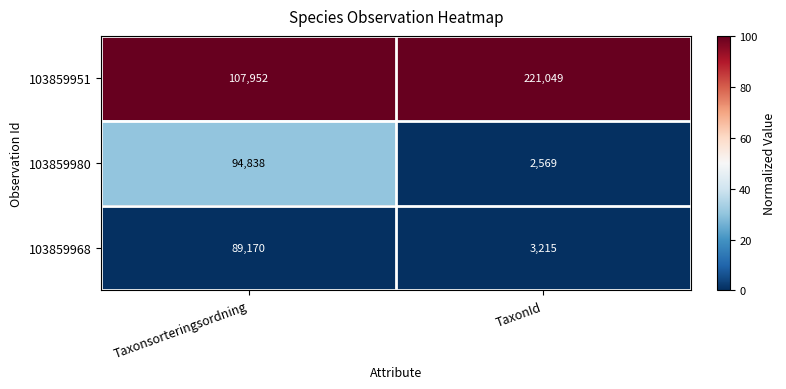

At which category does the chart reach its peak across all series?

TaxonId